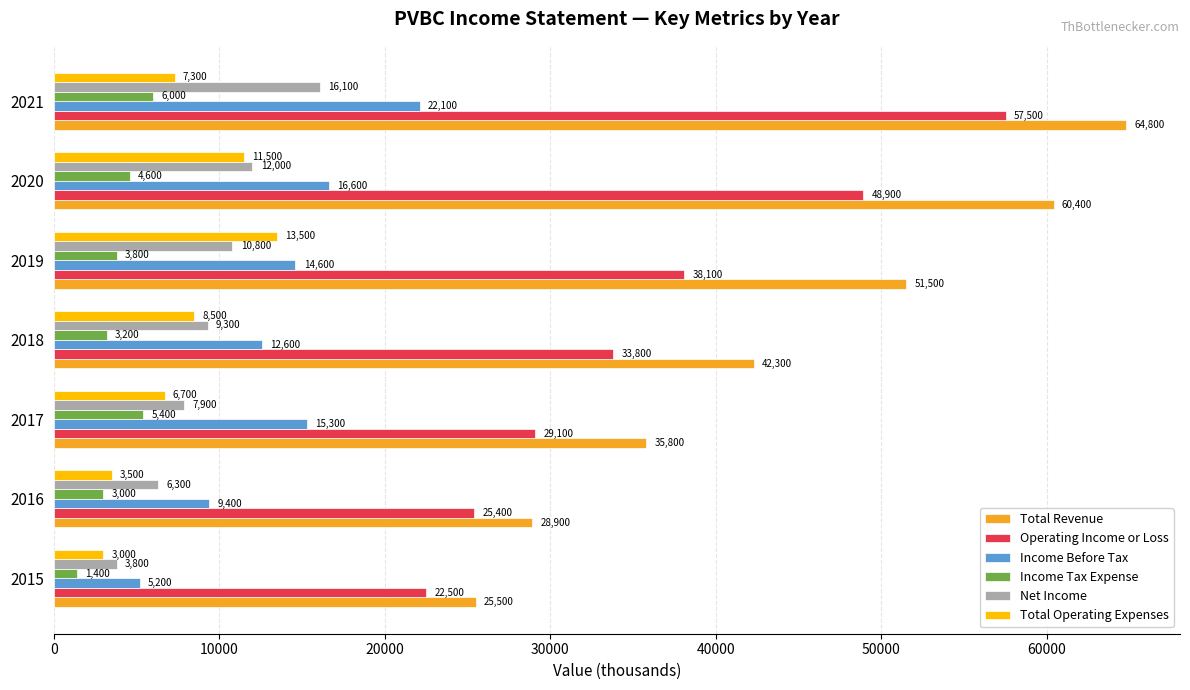

What is the maximum value for Income Before Tax?

22100